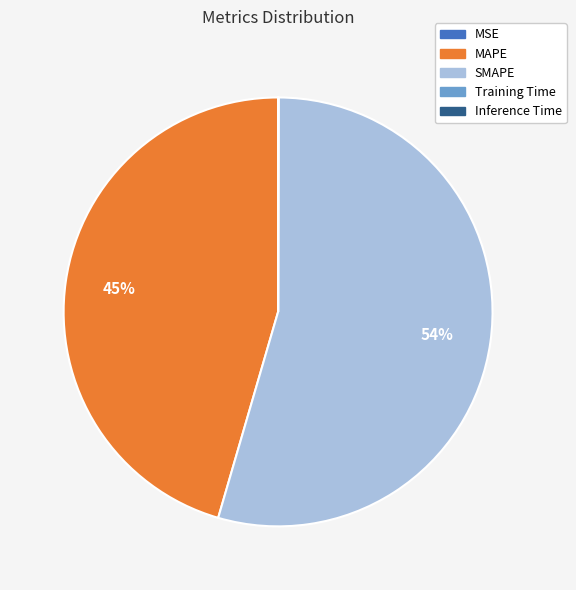

Is it true that SMAPE is 54% of the pie?

True